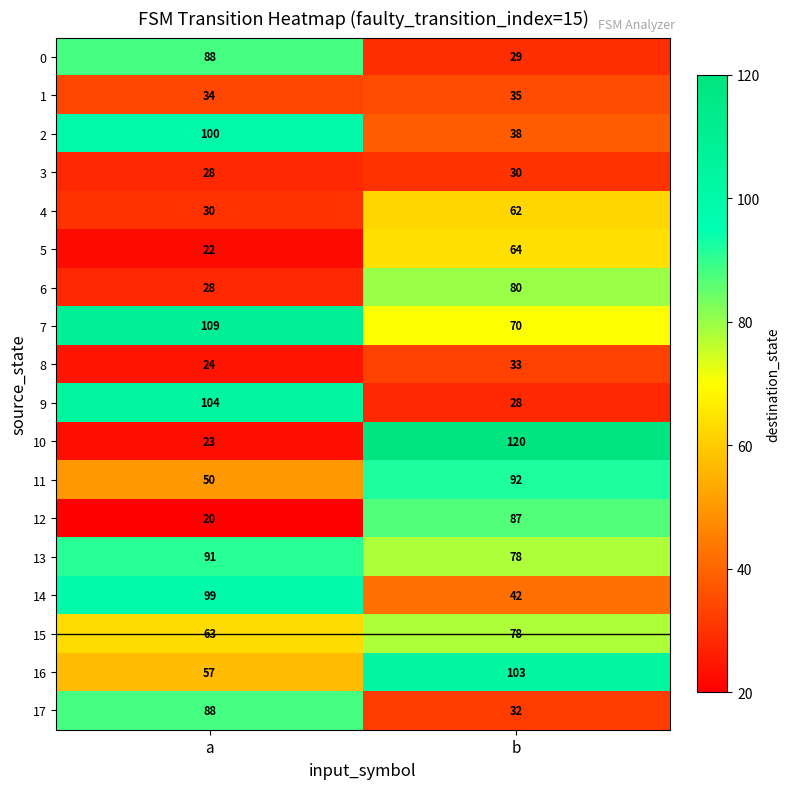

True or false: 1 has a value of 47 at b.

False